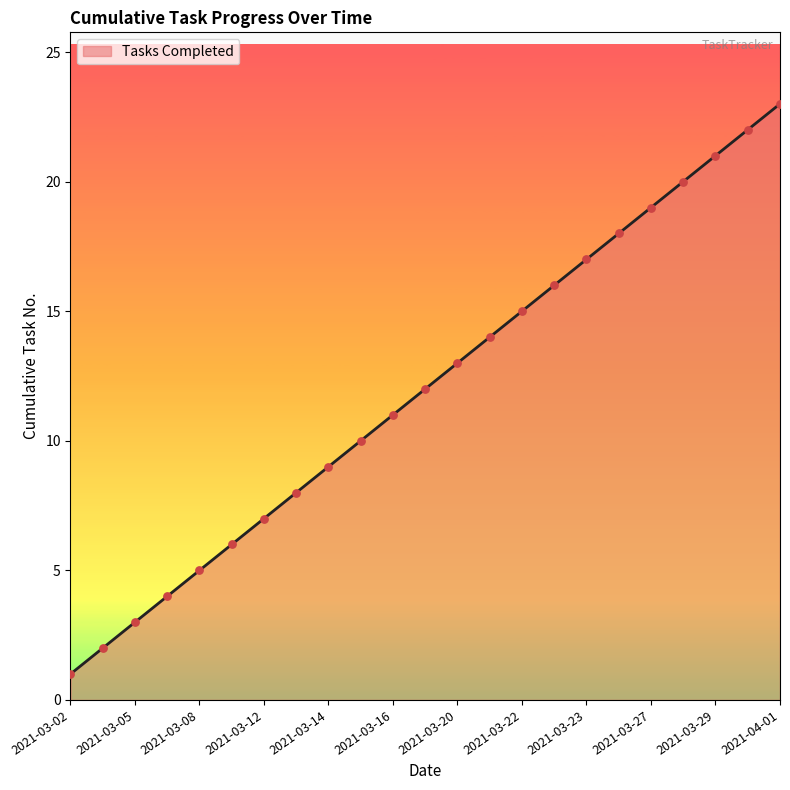

What is the greatest value displayed?

23